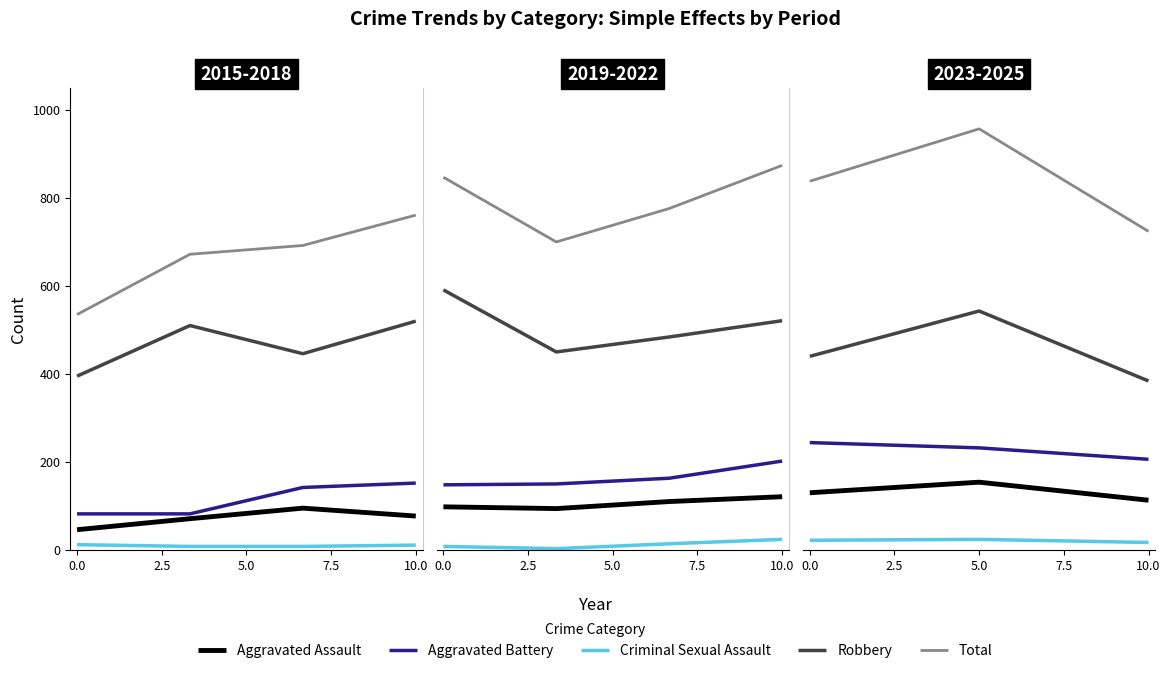

How many values in the Total series exceed 838?

1